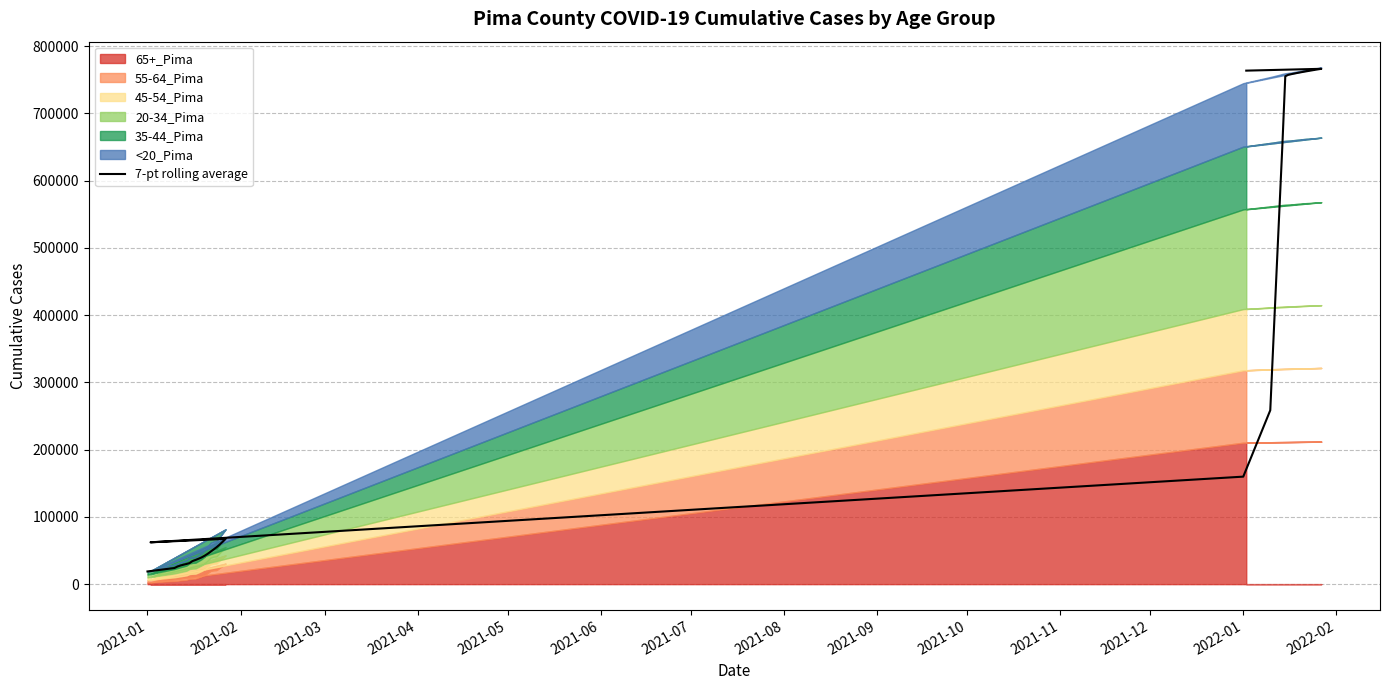

How many lines are shown in the chart?

1